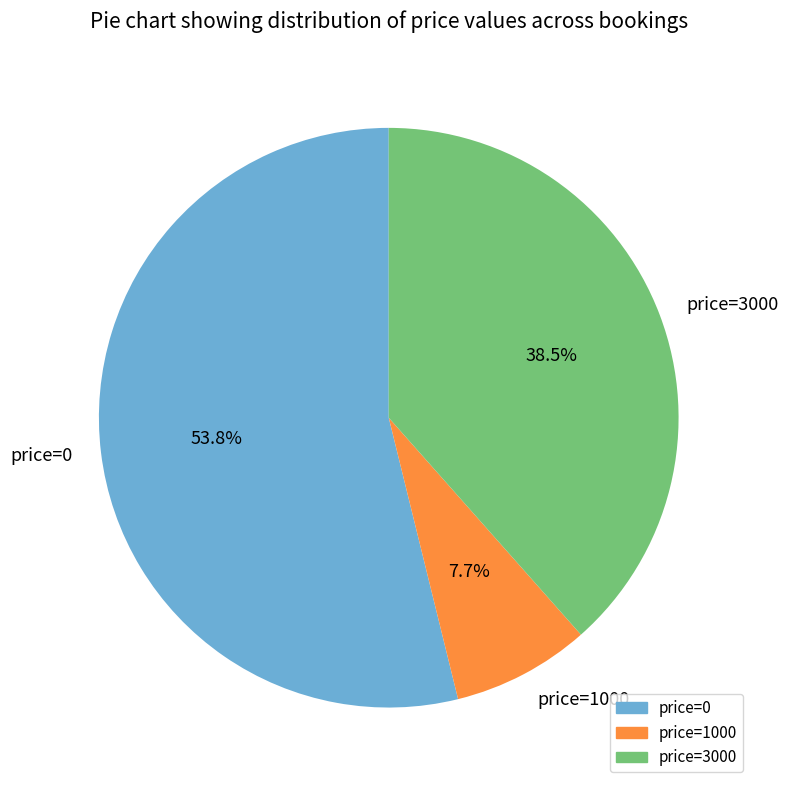

What percentage is NOT represented by price=0?

46.2%